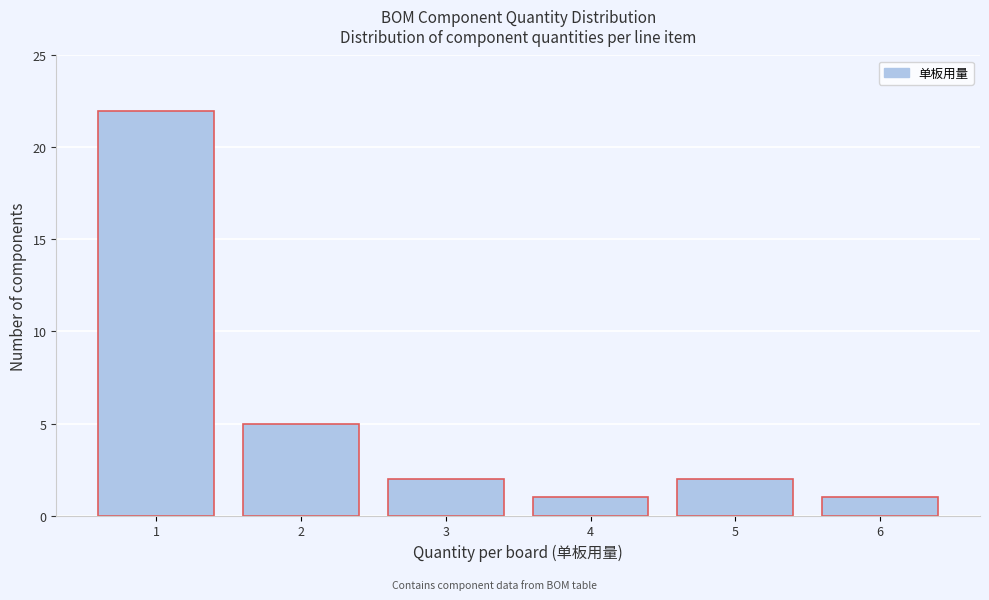

Reading left to right, transcribe all the data shown in this chart.

22	5	2	1	2	1